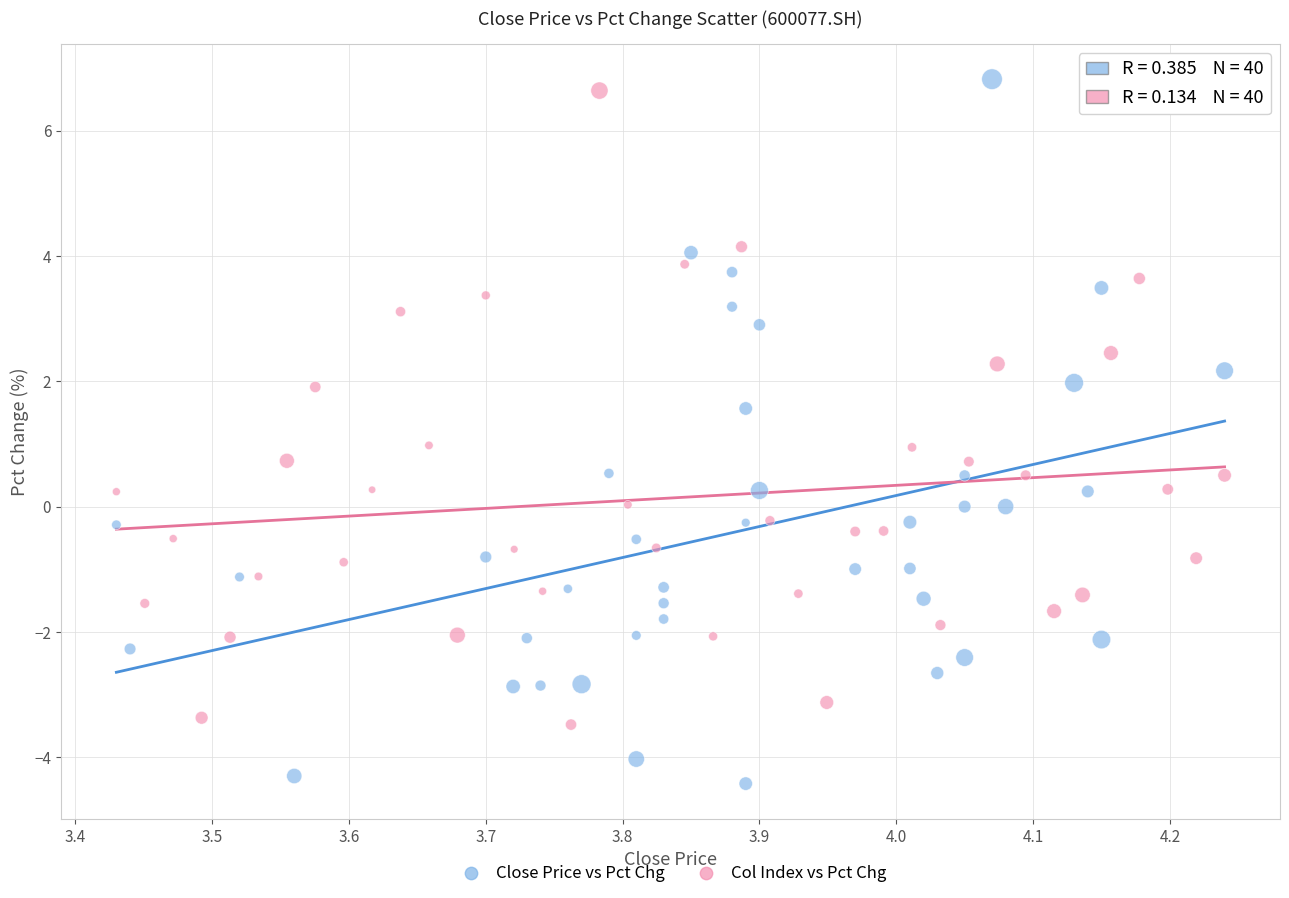

Which series contains the lowest Y value?

Close Price vs Pct Chg